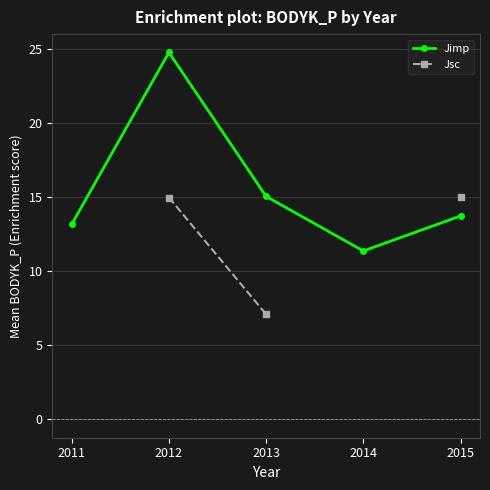

Is the value of Jimp at 2015 greater than the value of Jsc at 2014?

No